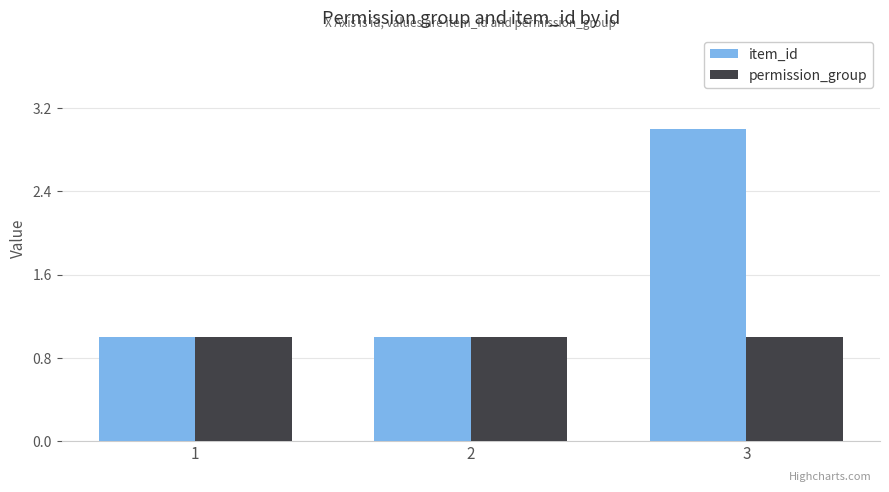

What is the average value of the item_id series?

2